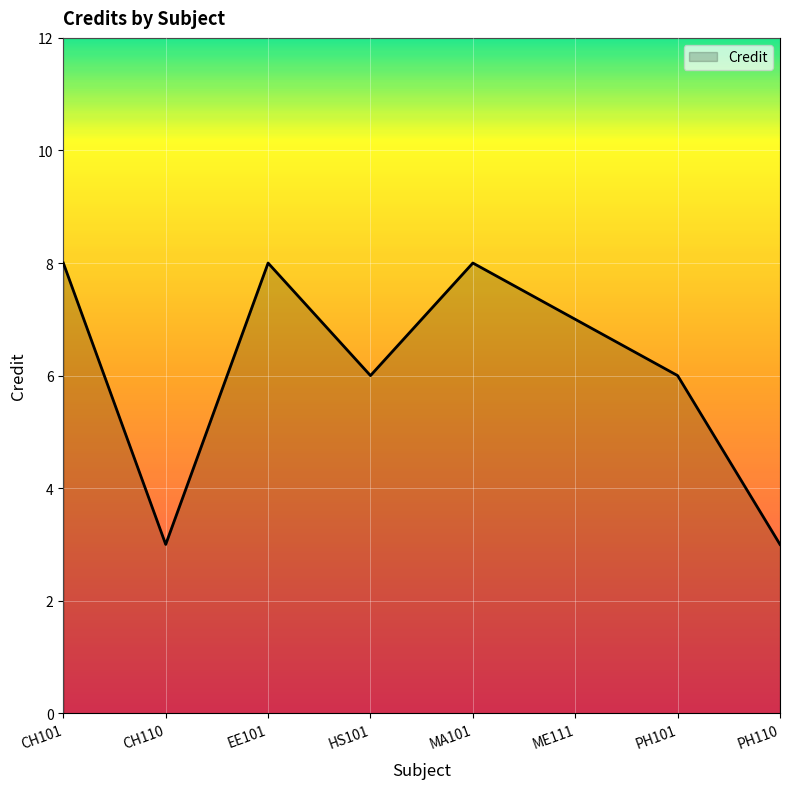

Does the chart have visible grid lines?

Yes